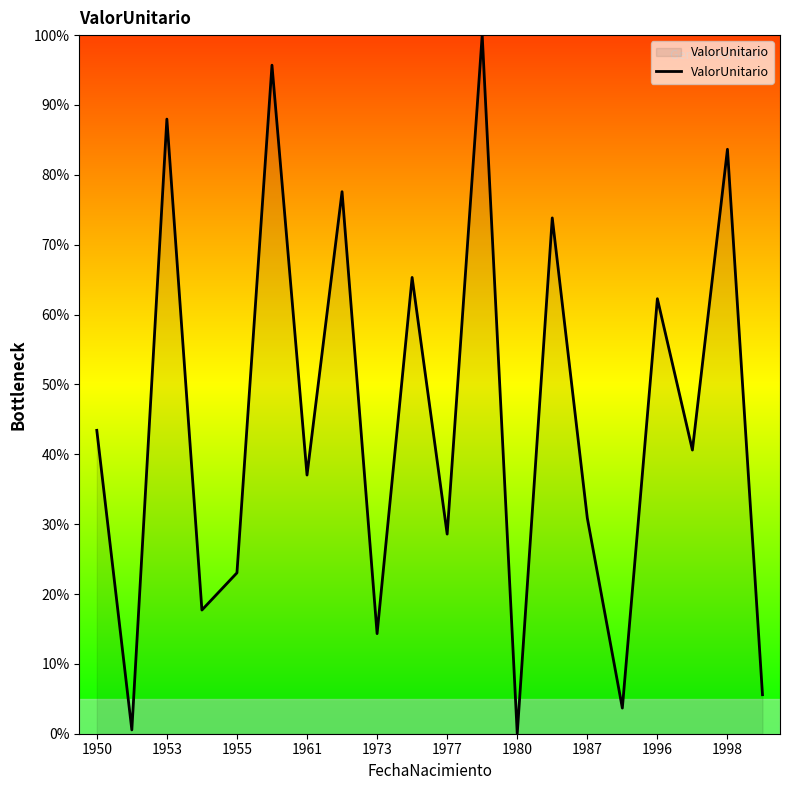

What is the average value?

44.6